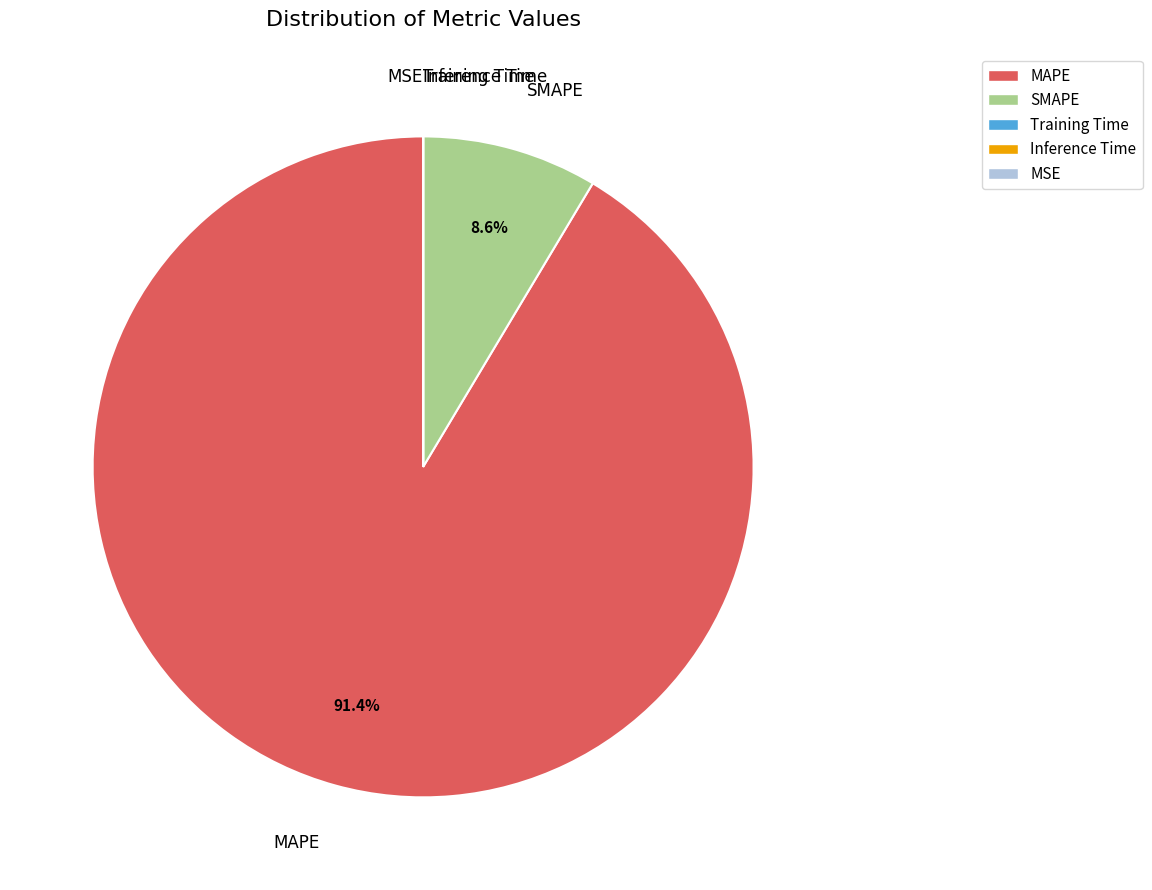

Does MAPE account for over 50% of the chart?

Yes